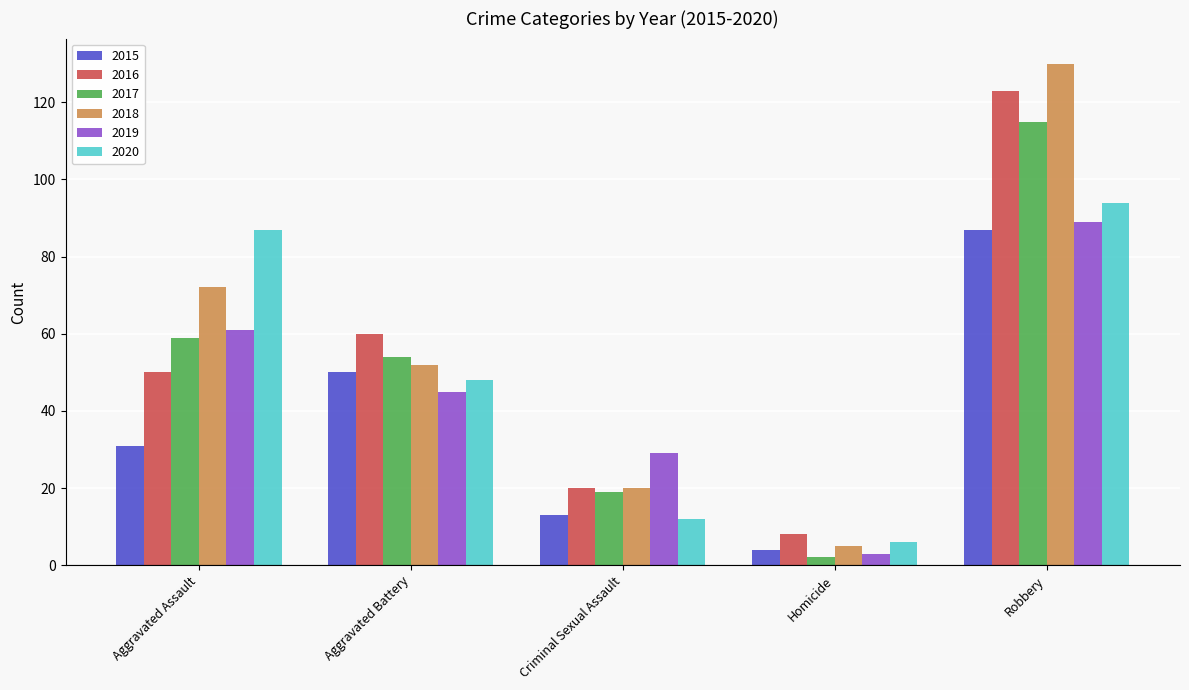

What position from the right is Robbery?

1